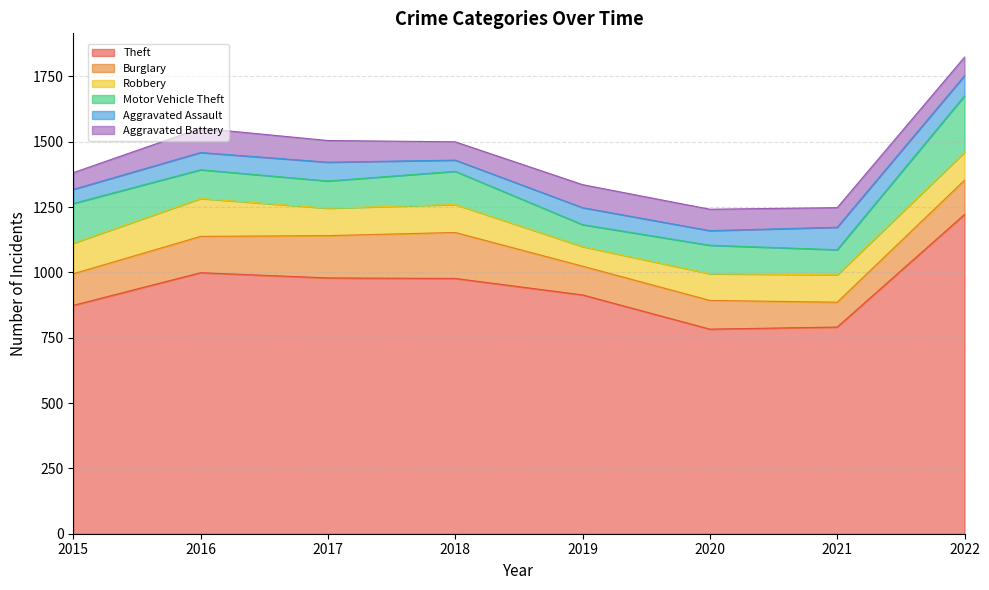

What is the difference between the Aggravated Assault values at 2016 and 2015?

12